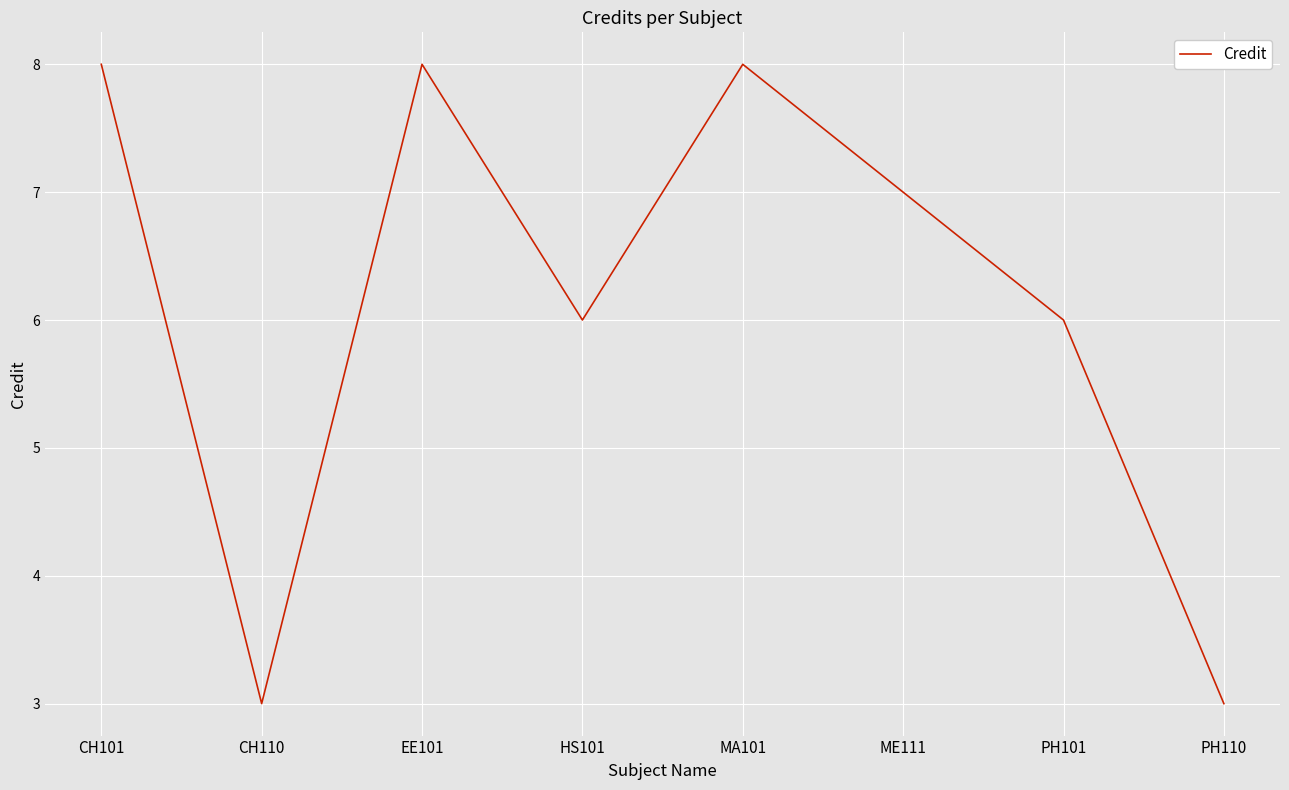

Where is the first local minimum?

CH110